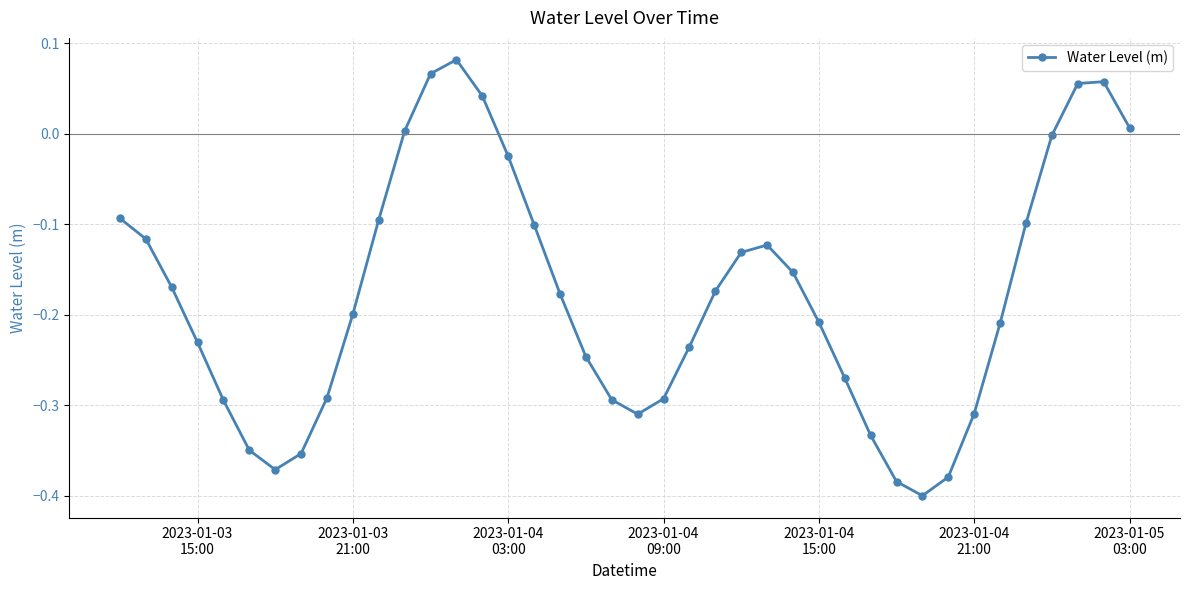

How many distinct data groups are displayed?

1